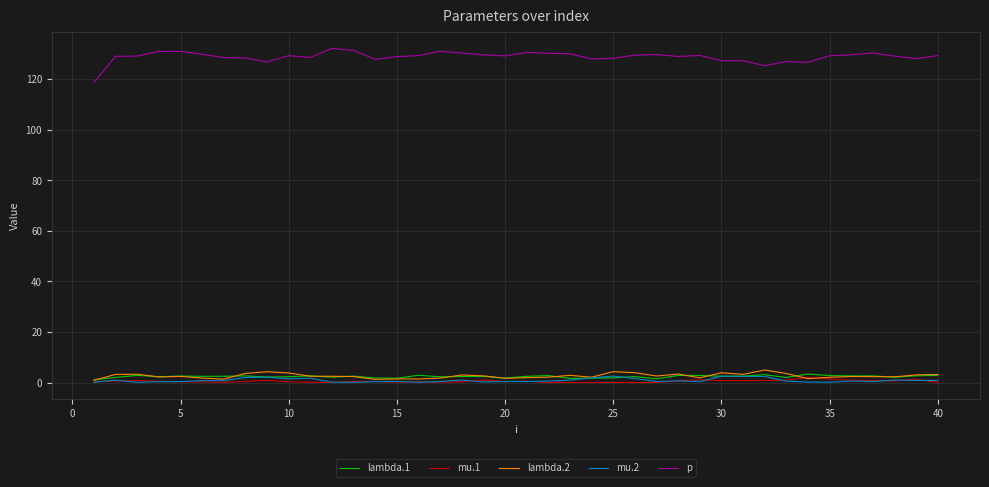

True or false: mu.2 and p cross at least once.

False